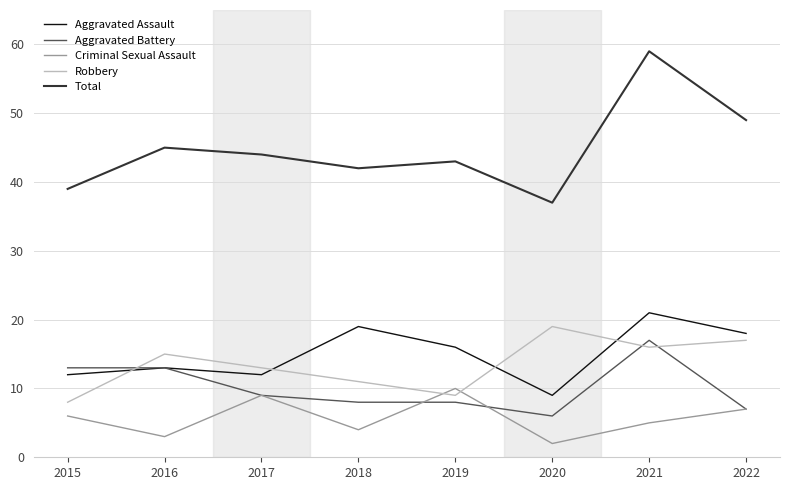

Reading left to right, what are all the values shown in this chart?

Aggravated Assault: 2015=12	2016=13	2017=12	2018=19	2019=16	2020=9	2021=21	2022=18
Aggravated Battery: 2015=13	2016=13	2017=9	2018=8	2019=8	2020=6	2021=17	2022=7
Criminal Sexual Assault: 2015=6	2016=3	2017=9	2018=4	2019=10	2020=2	2021=5	2022=7
Robbery: 2015=8	2016=15	2017=13	2018=11	2019=9	2020=19	2021=16	2022=17
Total: 2015=39	2016=45	2017=44	2018=42	2019=43	2020=37	2021=59	2022=49